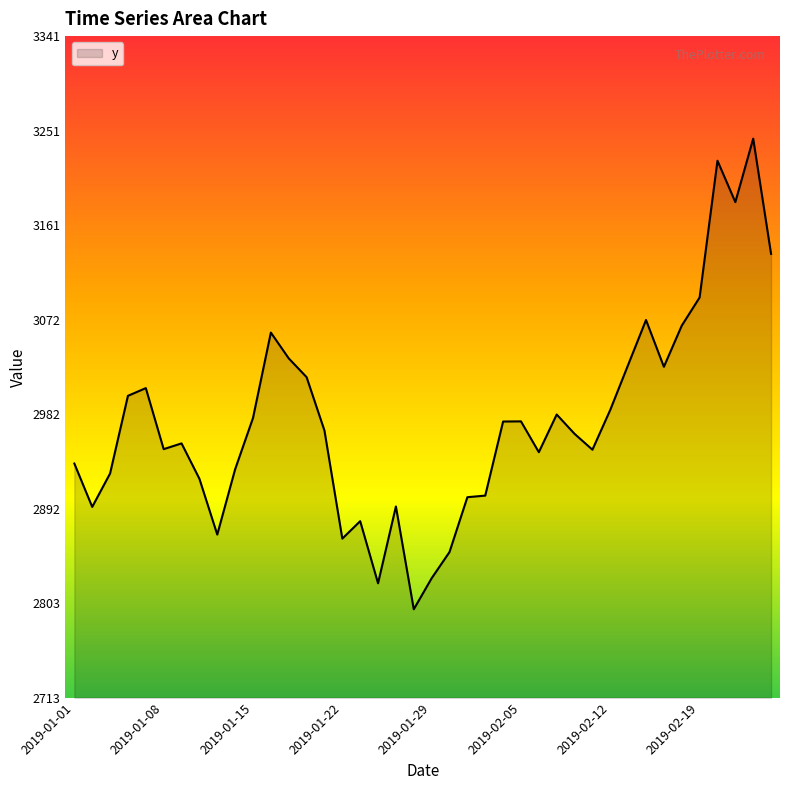

What is the difference between the maximum and minimum values?

446.5